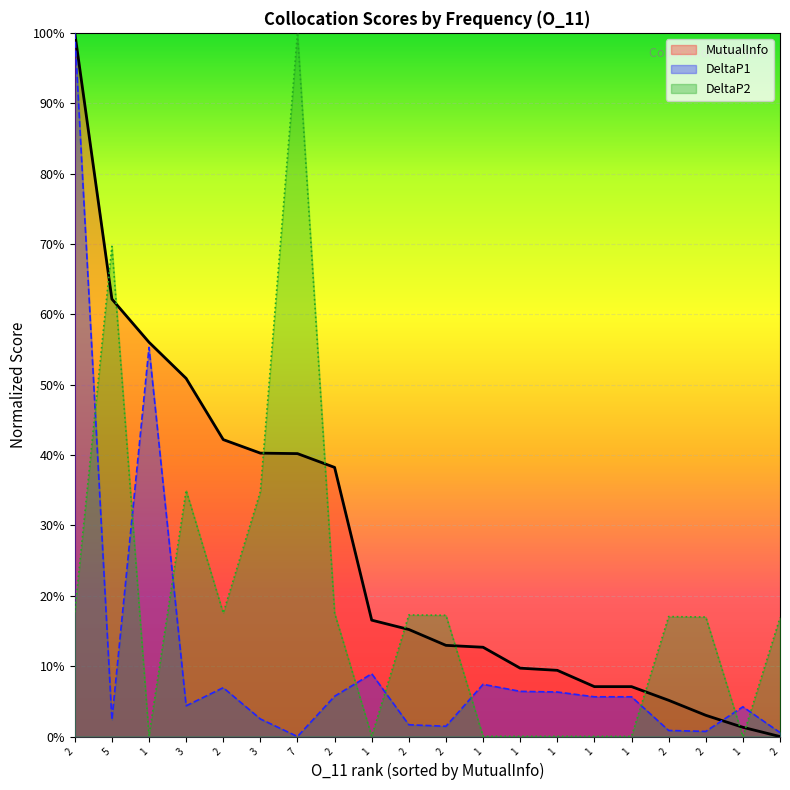

Which series has the largest total across all categories?

MutualInfo